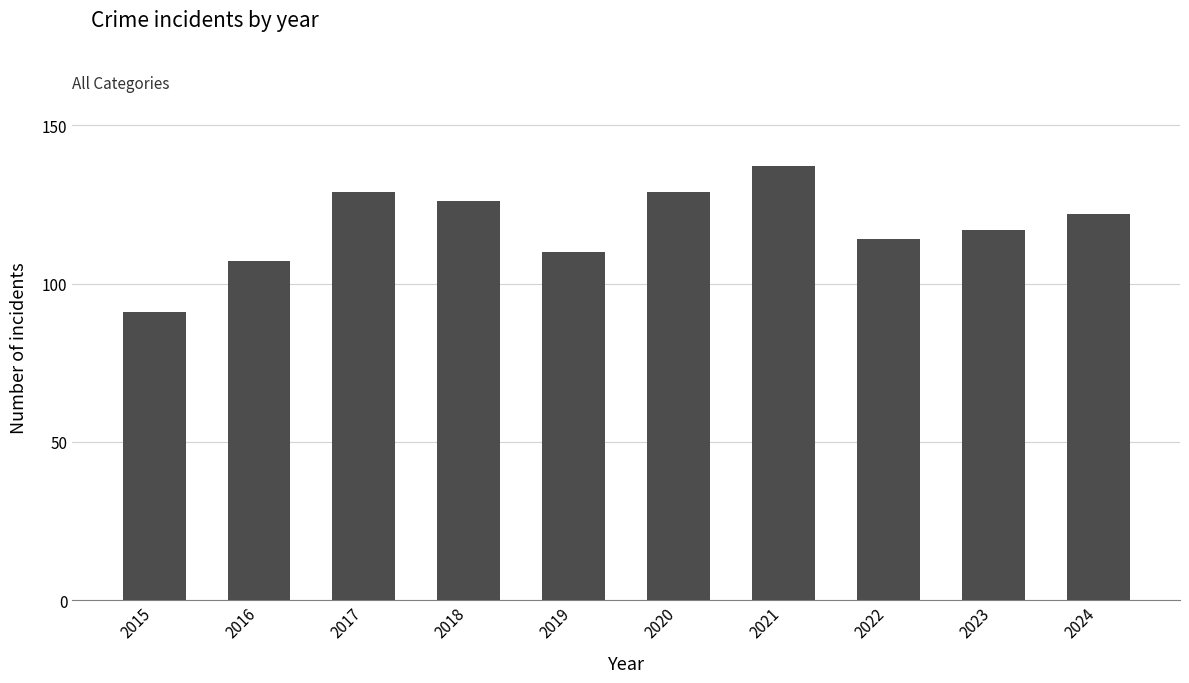

What is the value of the 7th bar from the left?

137